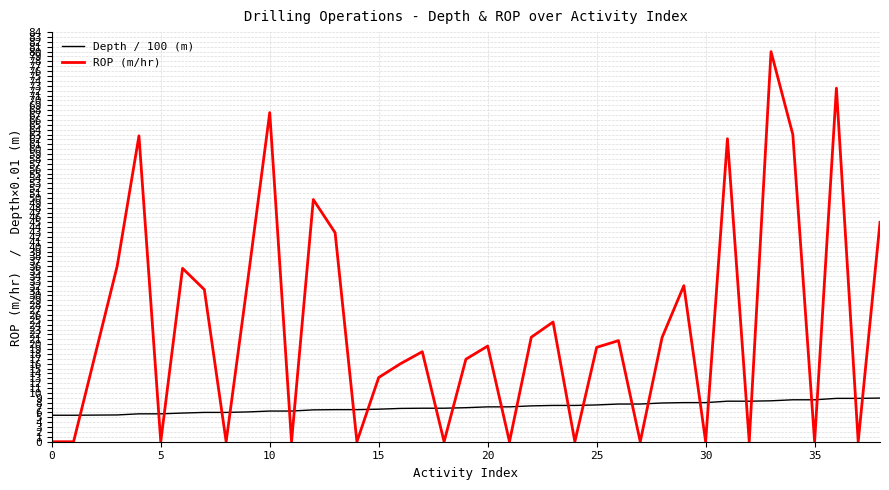

What is the difference between the maximum and minimum values in the ROP (m/hr) series?

80.0